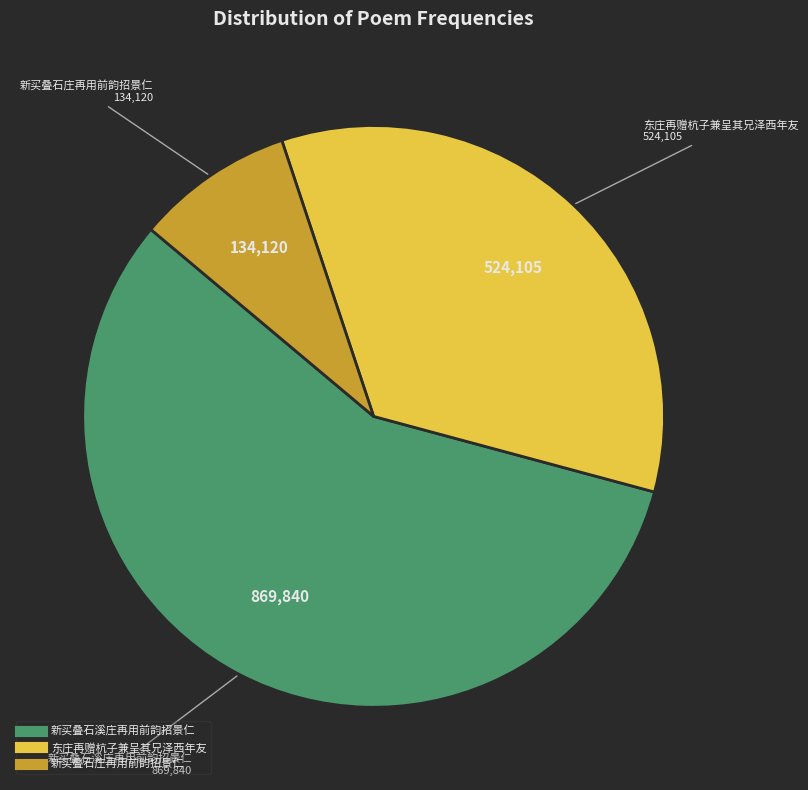

Is the sum of 东庄再赠杭子兼呈其兄泽西年友 and 新买叠石庄再用前韵招景仁 greater than half?

No